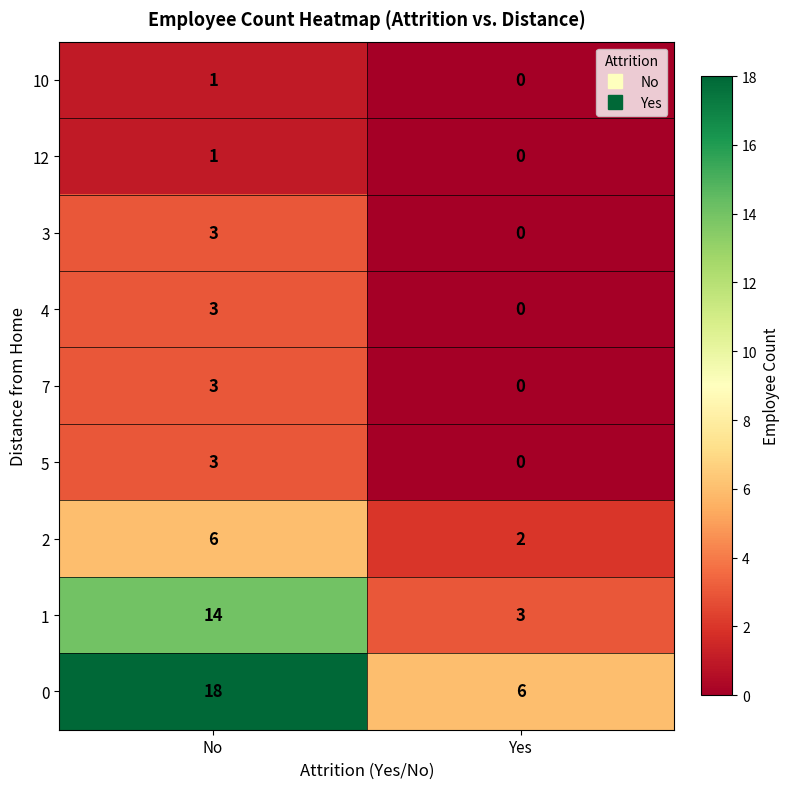

Reading left to right, extract all data points from this chart.

10: 1	0
12: 1	0
3: 3	0
4: 3	0
7: 3	0
5: 3	0
2: 6	2
1: 14	3
0: 18	6